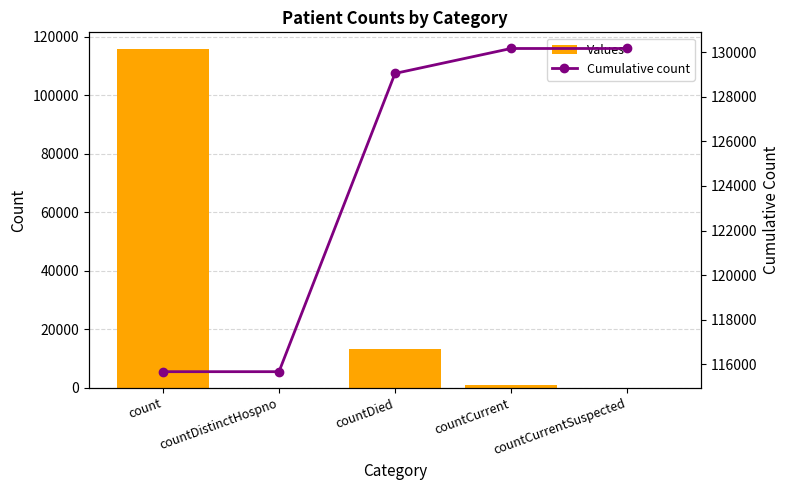

Between count and countDistinctHospno, which series saw the biggest shift?

Values